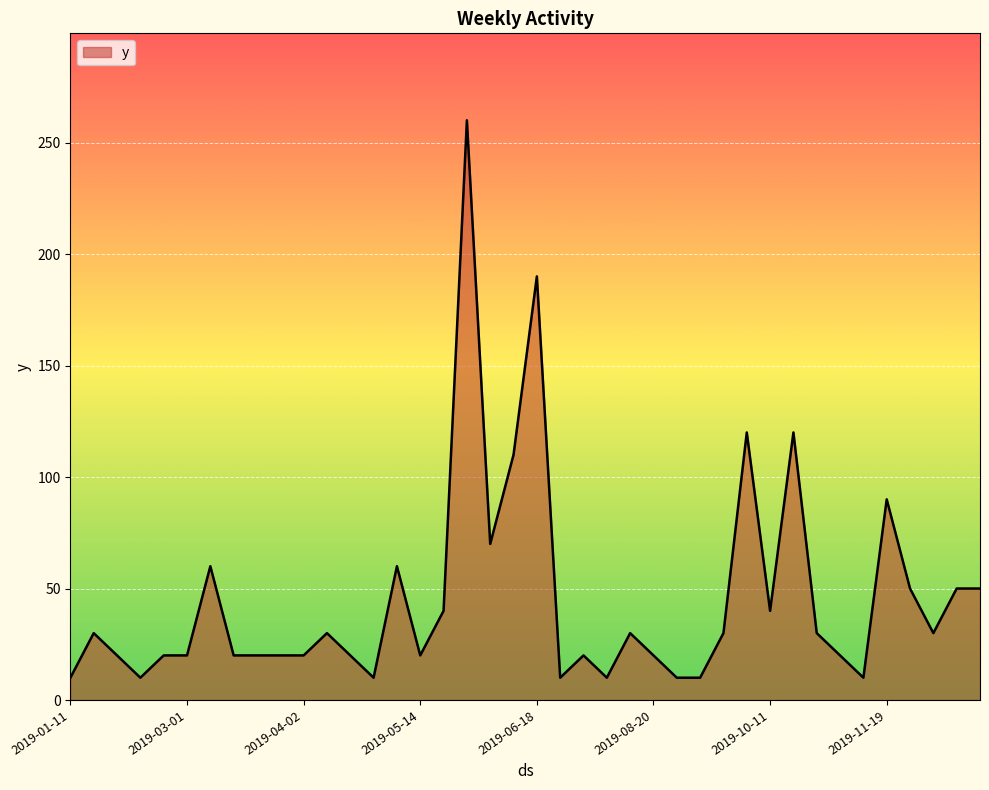

What is the difference between the maximum and minimum values?

250